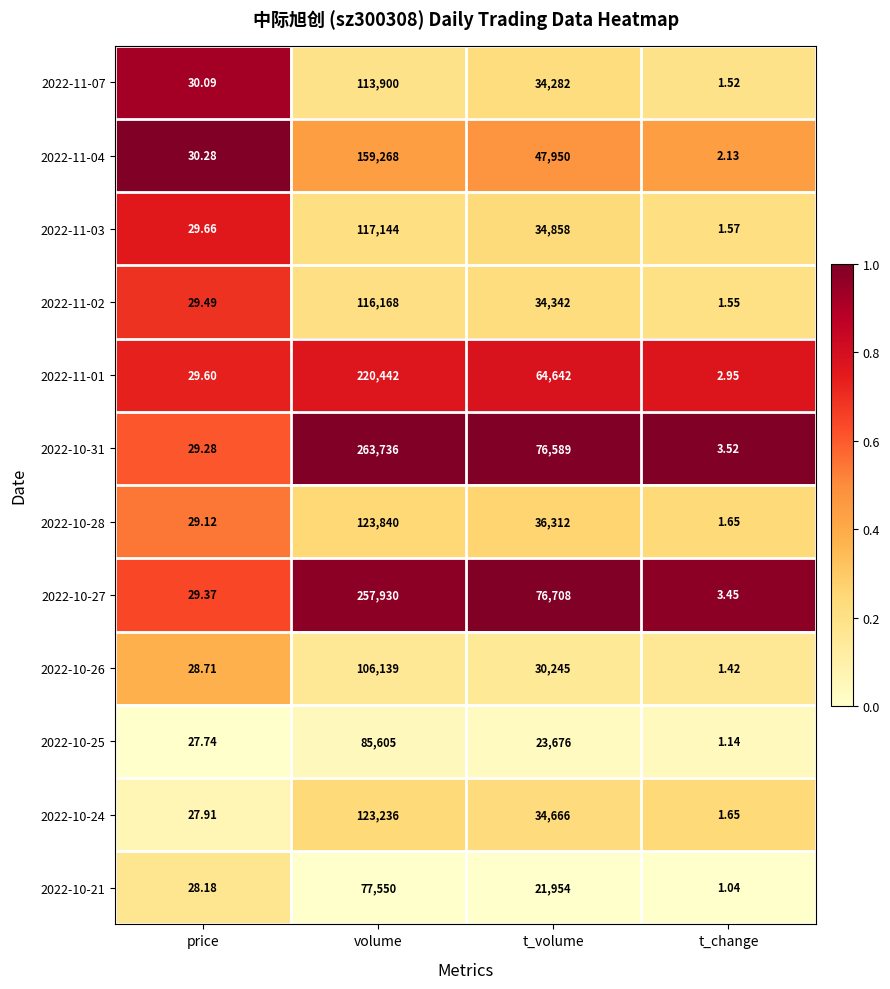

At which category does the chart reach its peak across all series?

volume